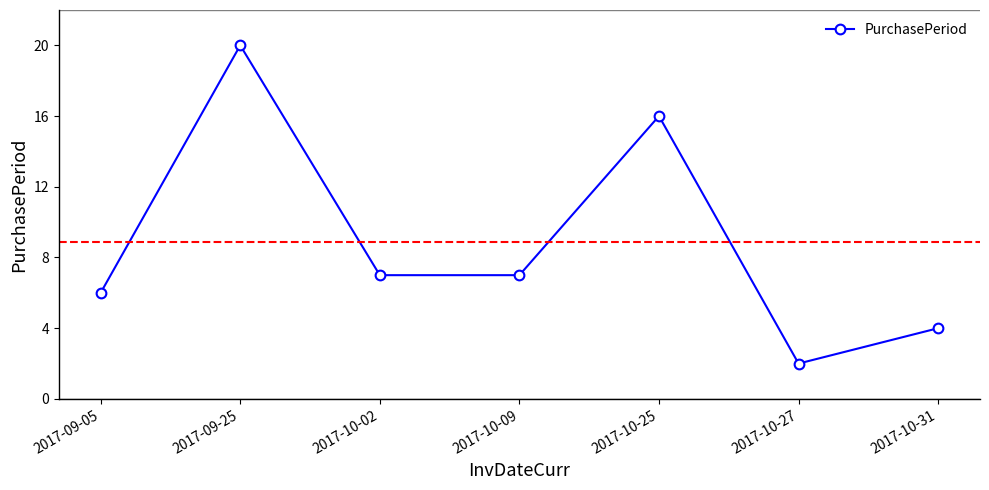

What is the value of the 7th point from the left?

4